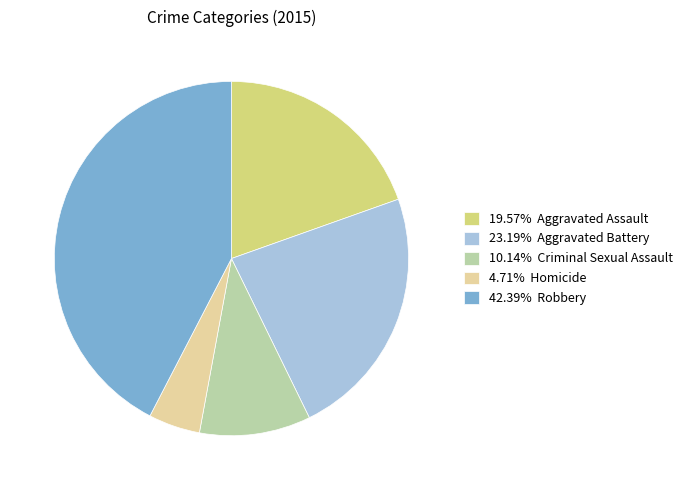

Is the sum of 42.39% Robbery and 23.19% Aggravated Battery greater than half?

Yes